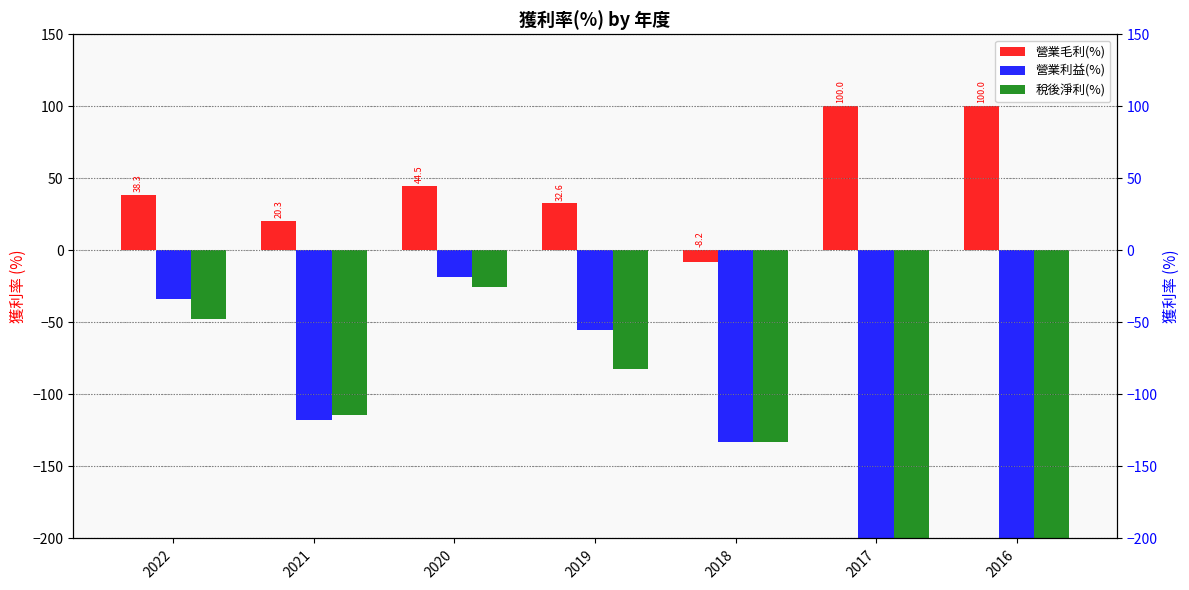

Which series has the widest spread of values?

營業利益(%)